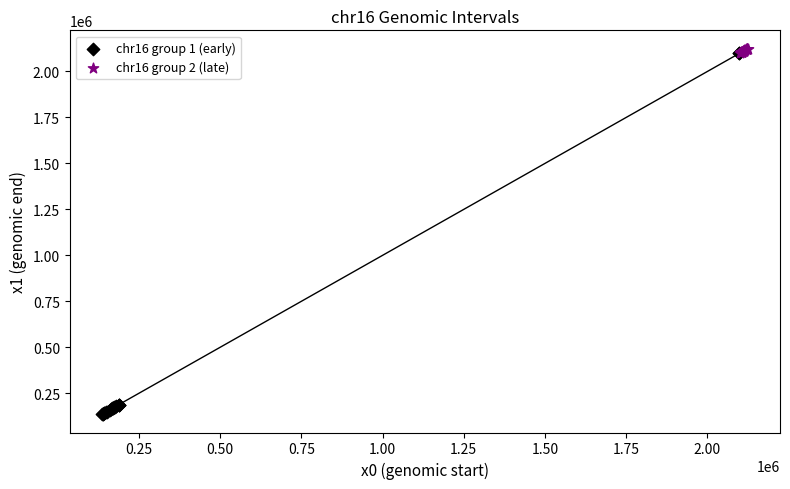

Which series contains the lowest Y value?

chr16 group 1 (early)